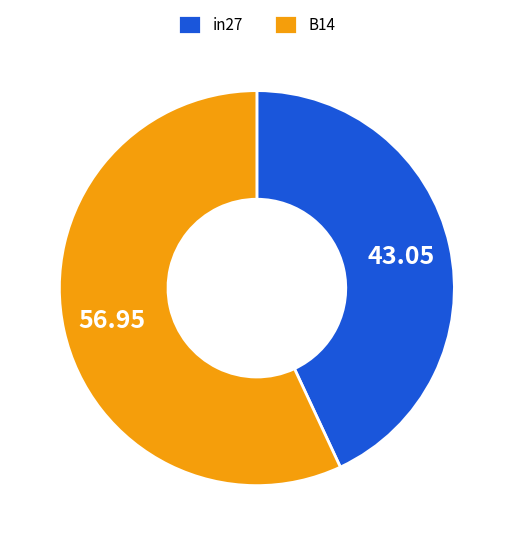

Does any single category account for the majority?

Yes